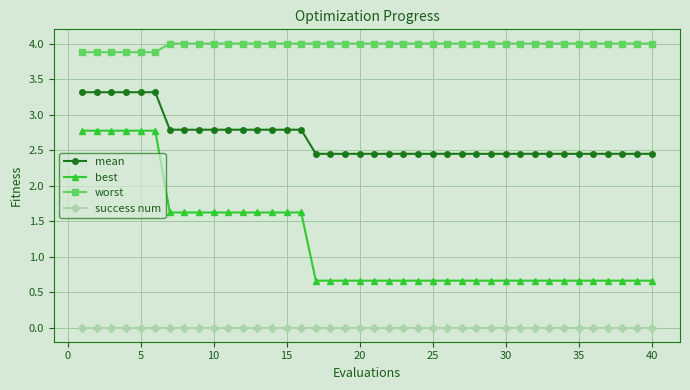

Which series has the widest spread of values?

best